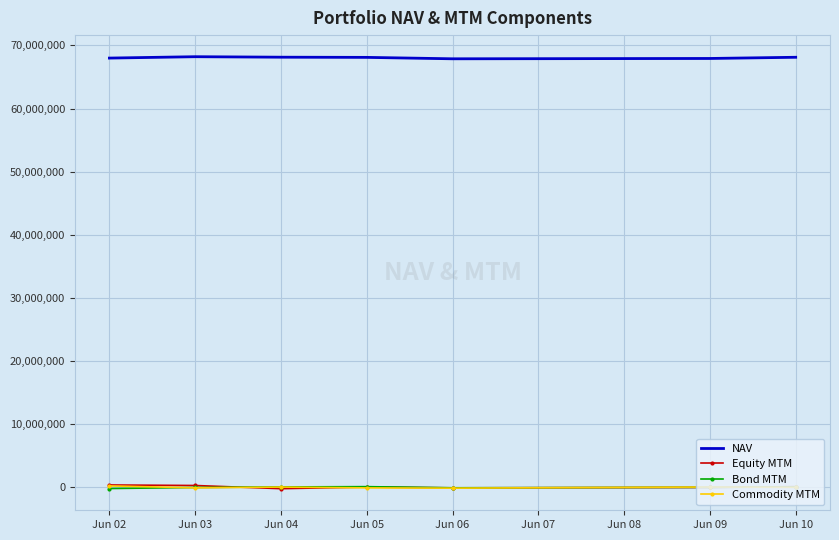

The NAV series shows 67984668.9 at Jun 02. True or false?

True